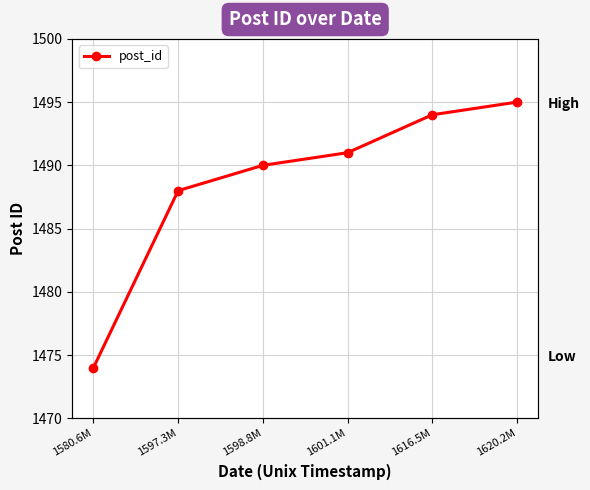

What is the approximate value at 1597.3M, to the nearest 10?

1490